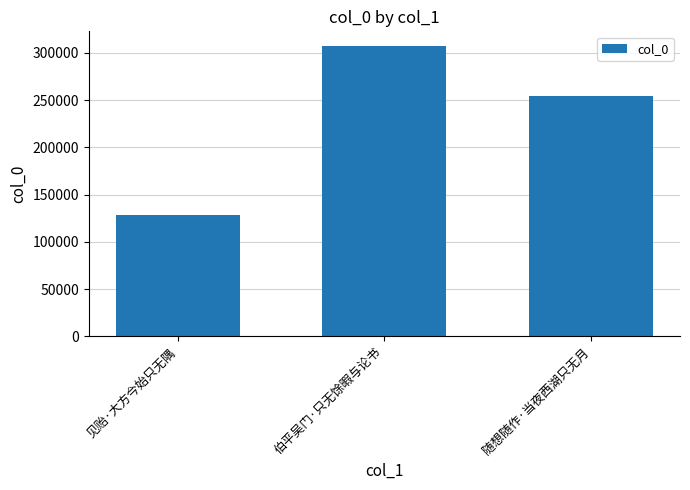

What is the greatest value displayed?

307427